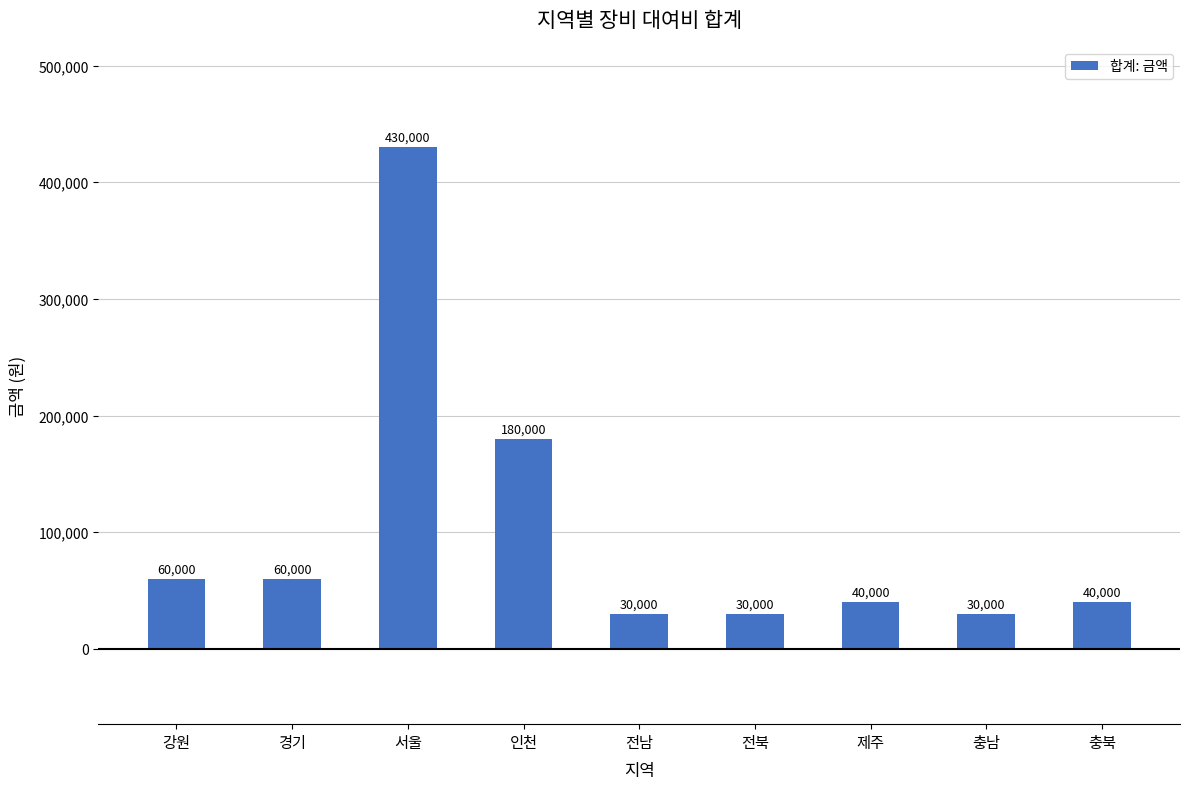

What is the change in value from 경기 to 전남?

-30000